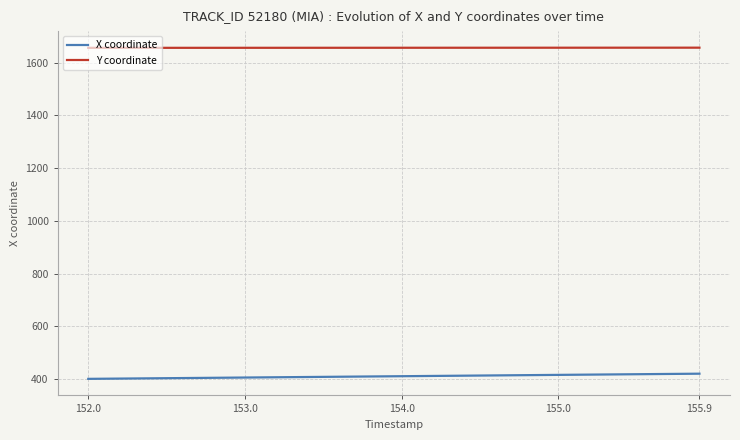

What is the highest value of the X coordinate series?

420.2